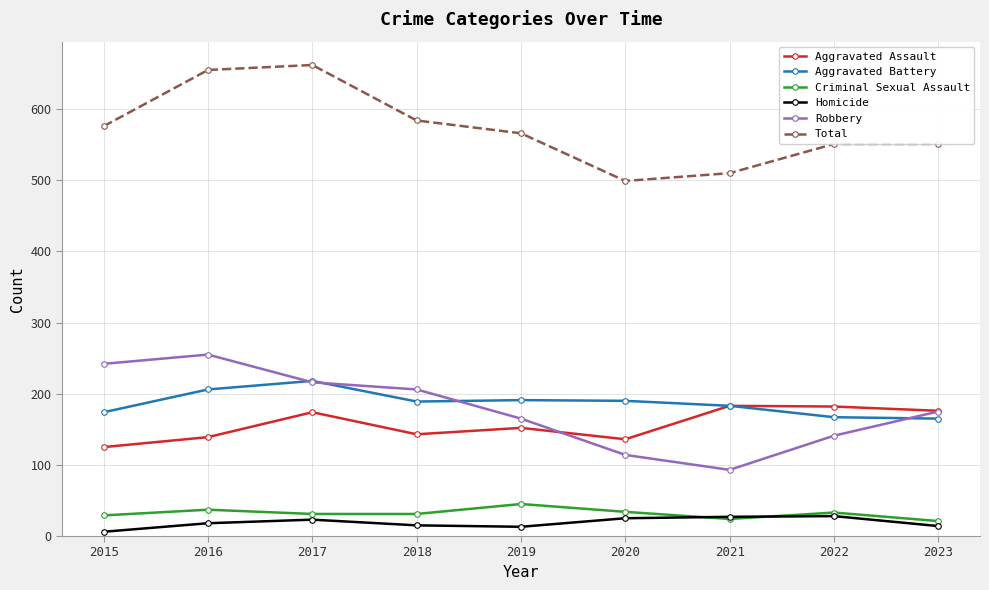

What is the average value of the Aggravated Assault series?

157